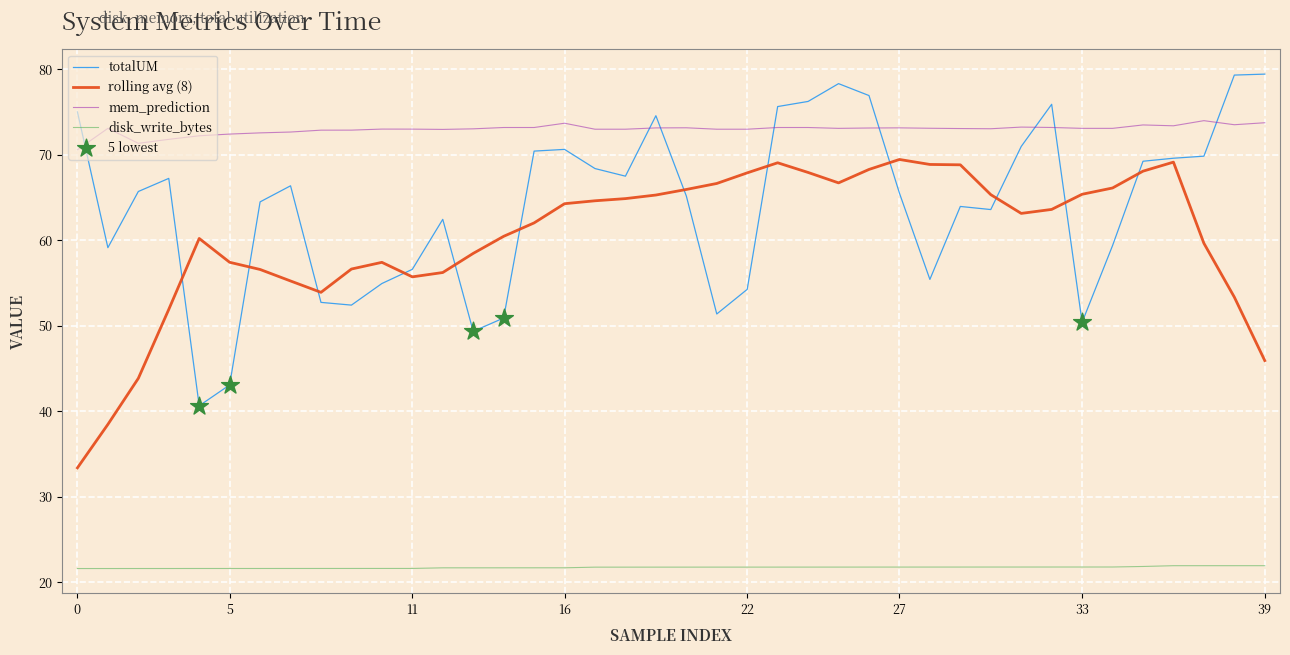

Which series has the largest total across all categories?

mem_prediction